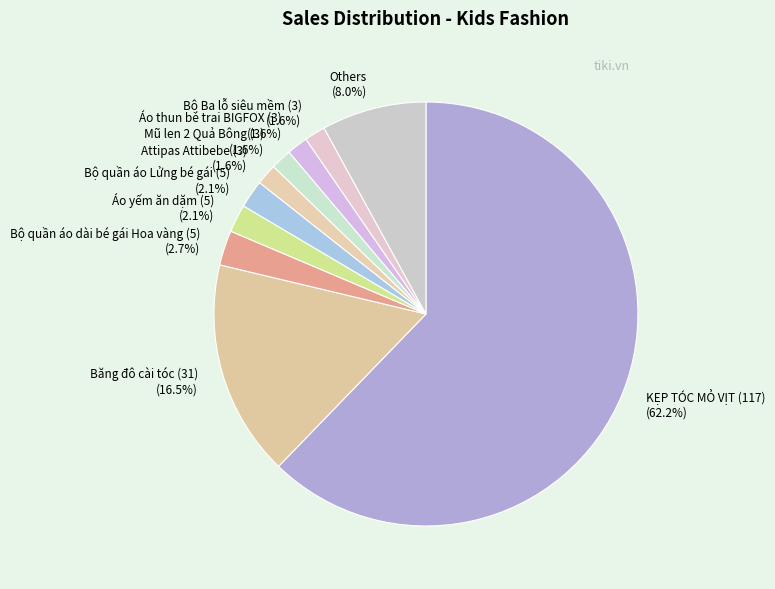

Which slice is the largest?

KẸP TÓC MỎ VỊT (117) (62.2%)